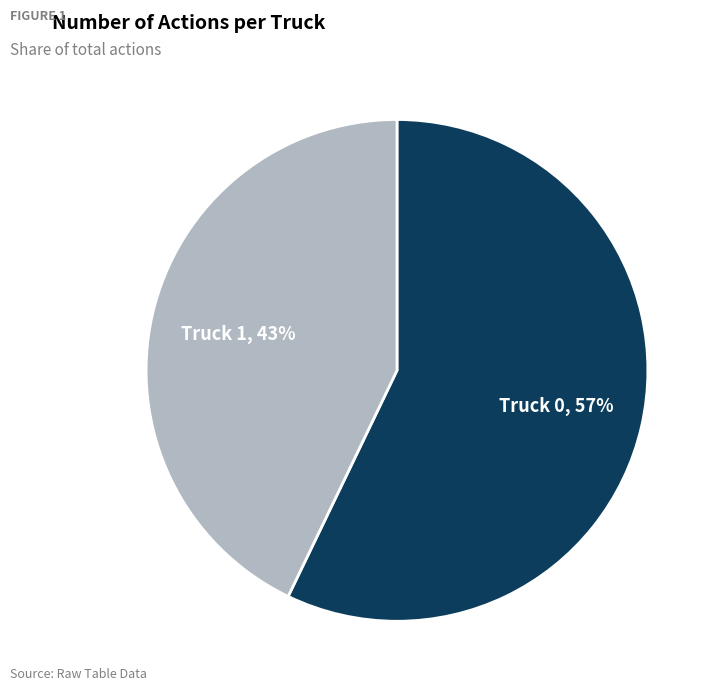

Do Truck 1, 43% and Truck 0, 57% together represent more than half of the pie?

Yes